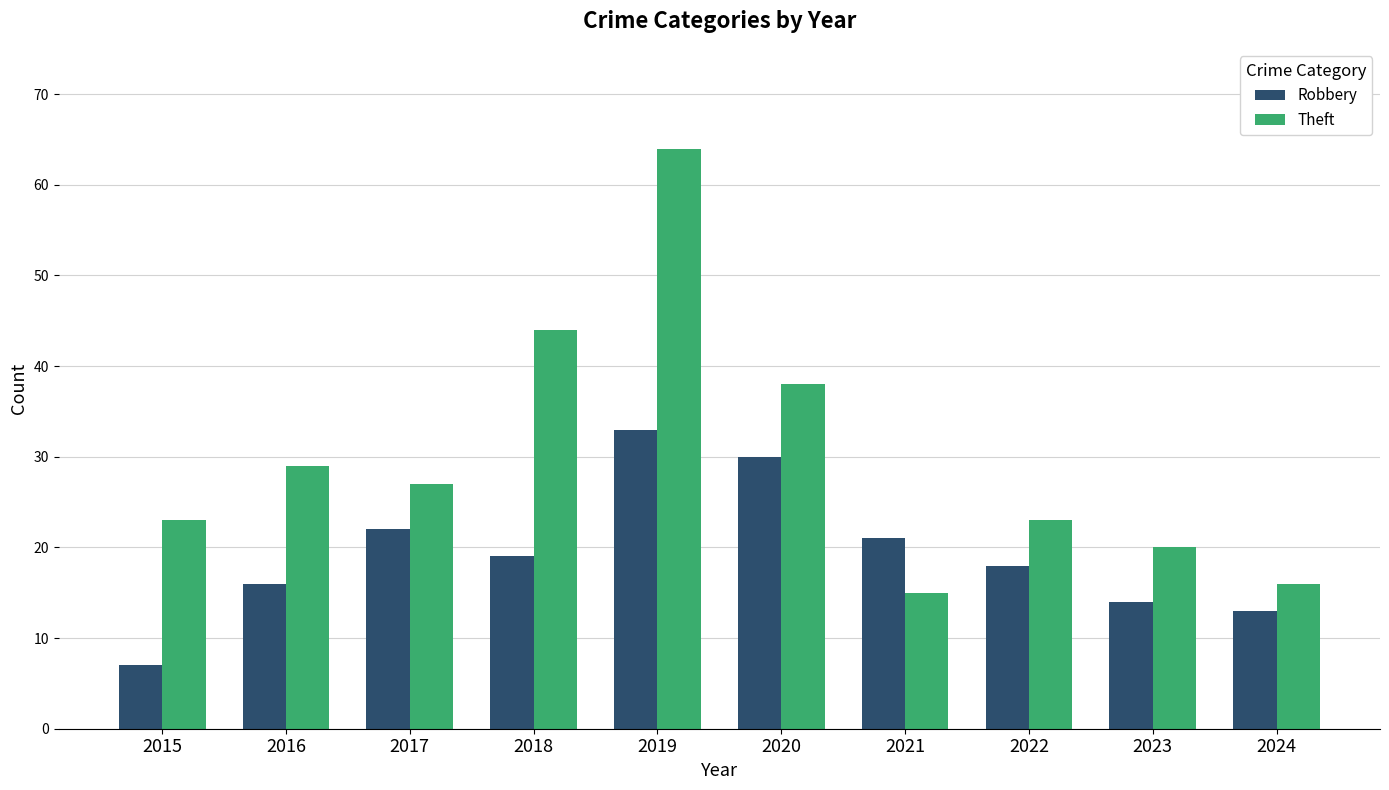

Is it true that Theft equals 12 at 2017?

False